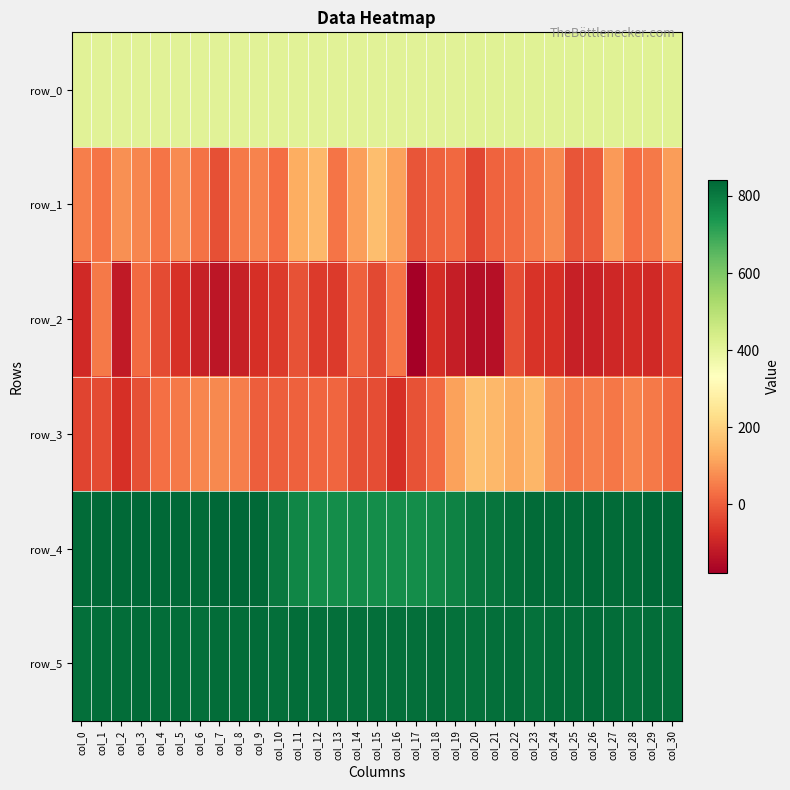

What is the maximum value shown in the chart?

842.0